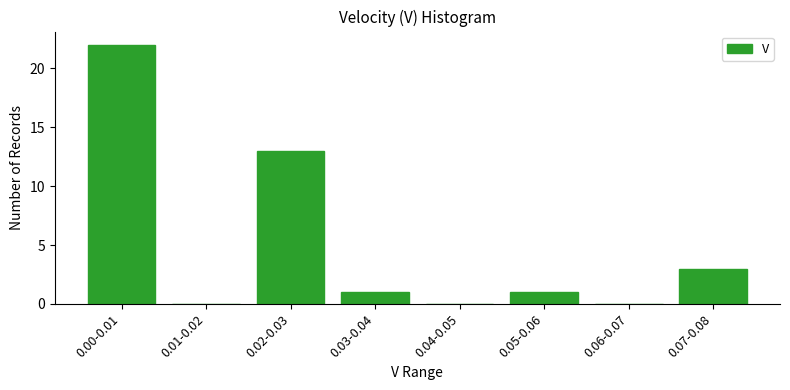

Reading left to right, extract all data points from this chart.

0.00-0.01=22	0.01-0.02=0	0.02-0.03=13	0.03-0.04=1	0.04-0.05=0	0.05-0.06=1	0.06-0.07=0	0.07-0.08=3